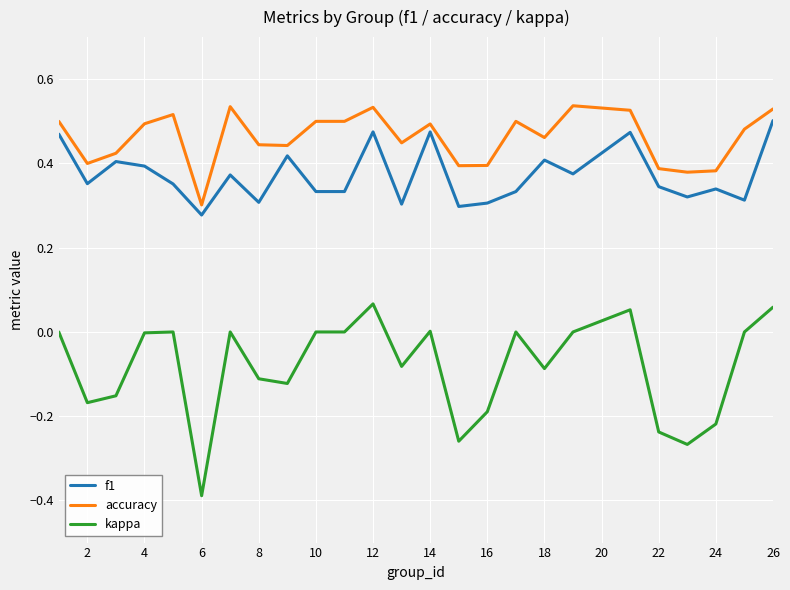

Which series has the largest range (max minus min)?

kappa